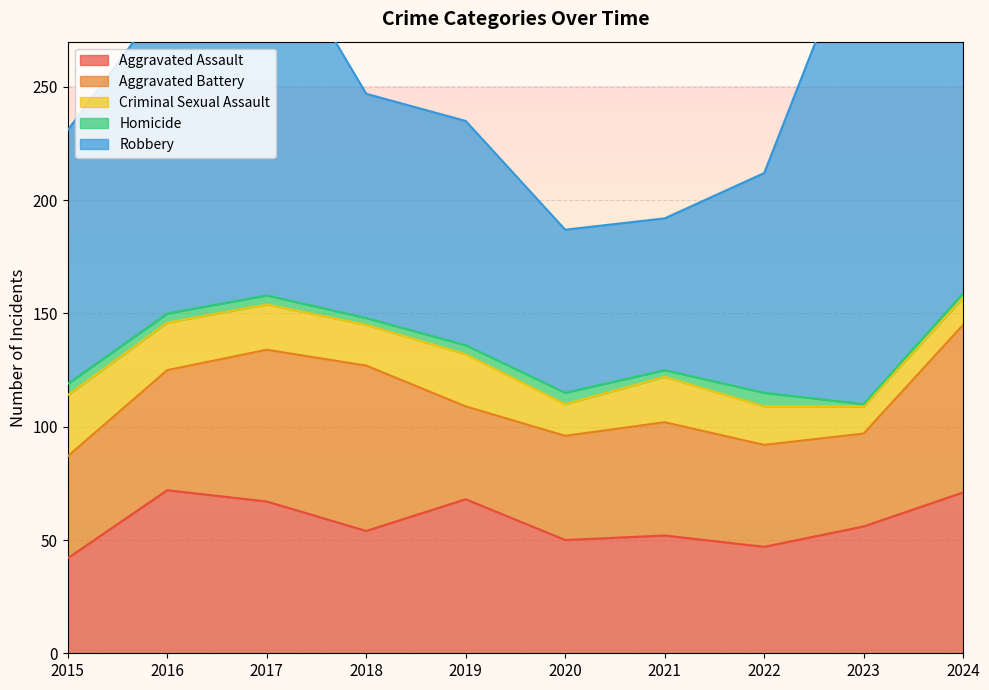

True or false: Aggravated Assault and Homicide intersect in this chart.

False